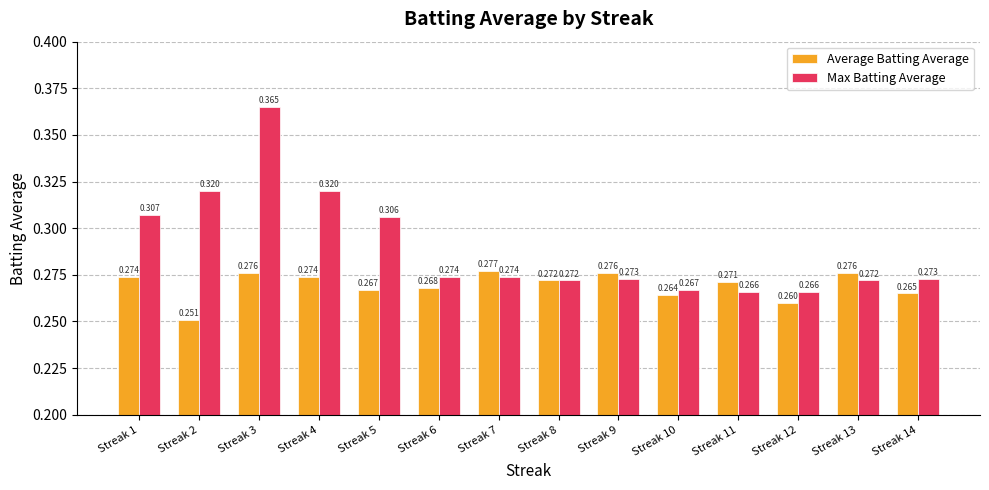

Rank the series by their maximum value, from lowest to highest.

Average Batting Average, Max Batting Average